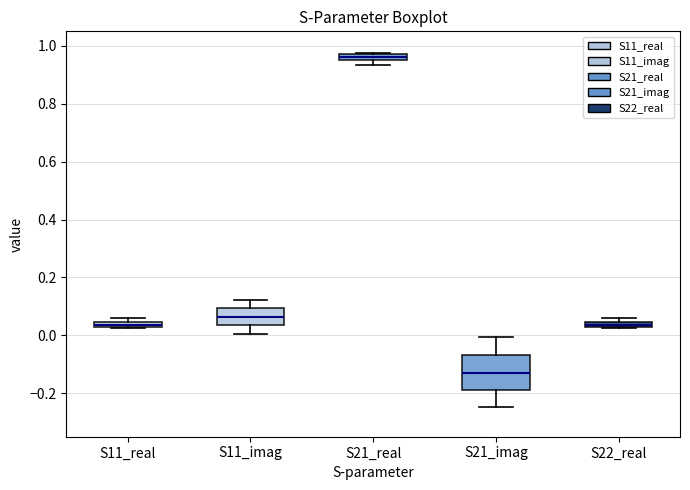

Which box's median line is the highest?

S21_real